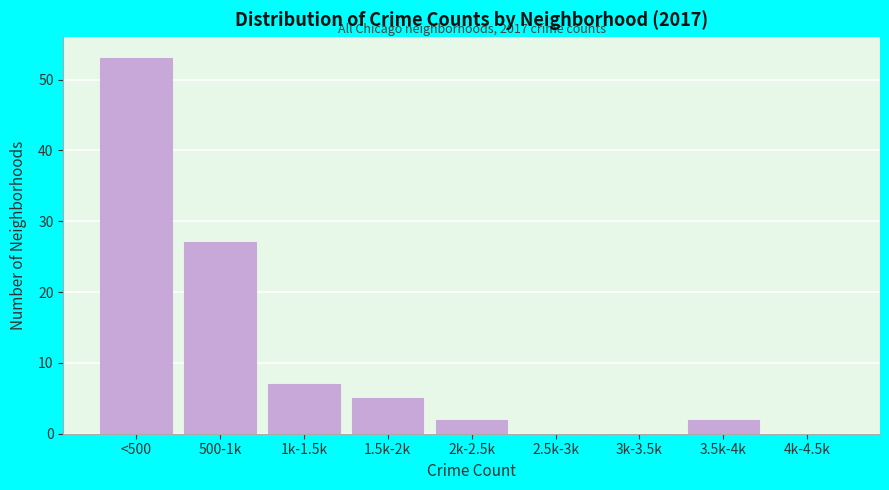

Reading left to right, what are all the values shown in this chart?

<500=53	500-1k=27	1k-1.5k=7	1.5k-2k=5	2k-2.5k=2	2.5k-3k=0	3k-3.5k=0	3.5k-4k=2	4k-4.5k=0